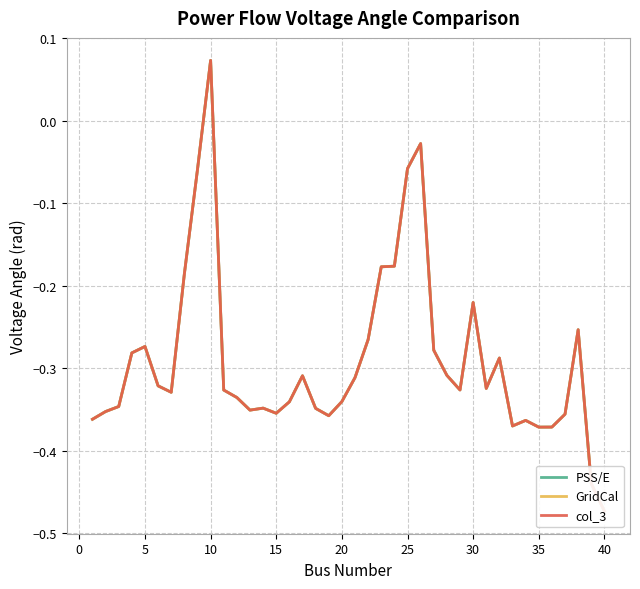

True or false: GridCal and col_3 intersect in this chart.

False